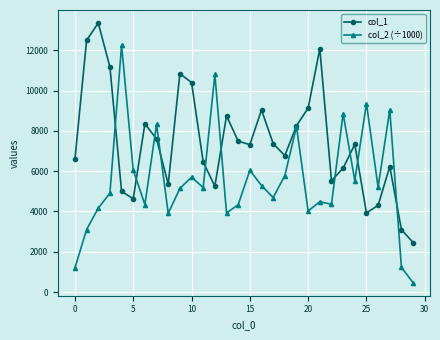

At how many categories does at least one series exceed 3497?

28